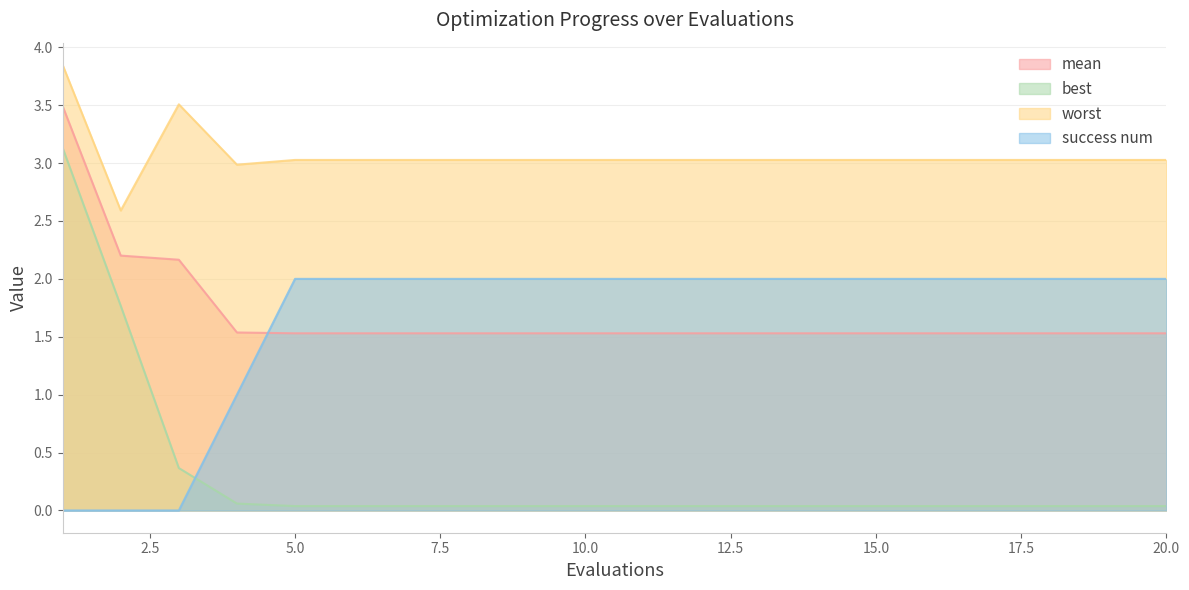

What is the sum of all best values?

5.9